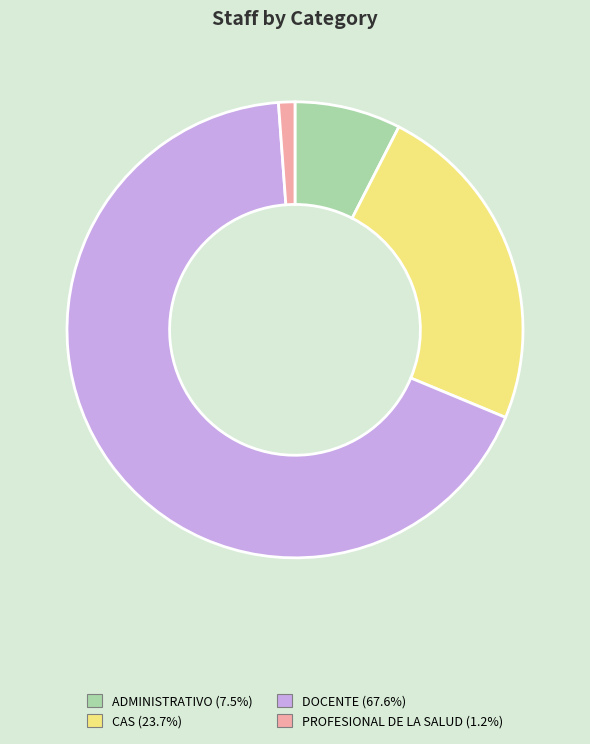

Rank the categories by value from highest to lowest.

DOCENTE, CAS, ADMINISTRATIVO, PROFESIONAL DE LA SALUD